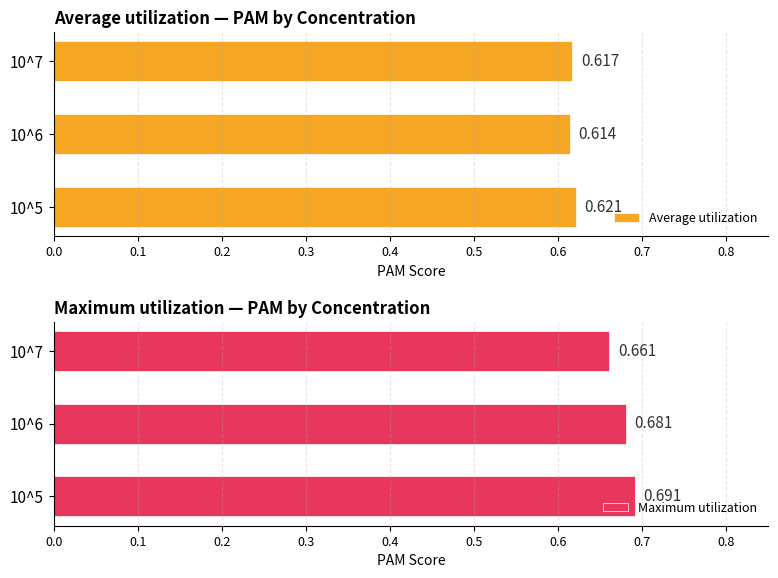

Rank the categories by Maximum utilization value from highest to lowest.

10^5, 10^6, 10^7